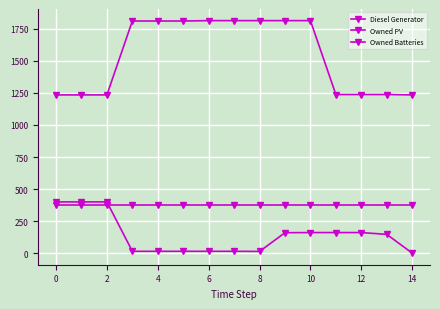

How many data points does each series have?

15